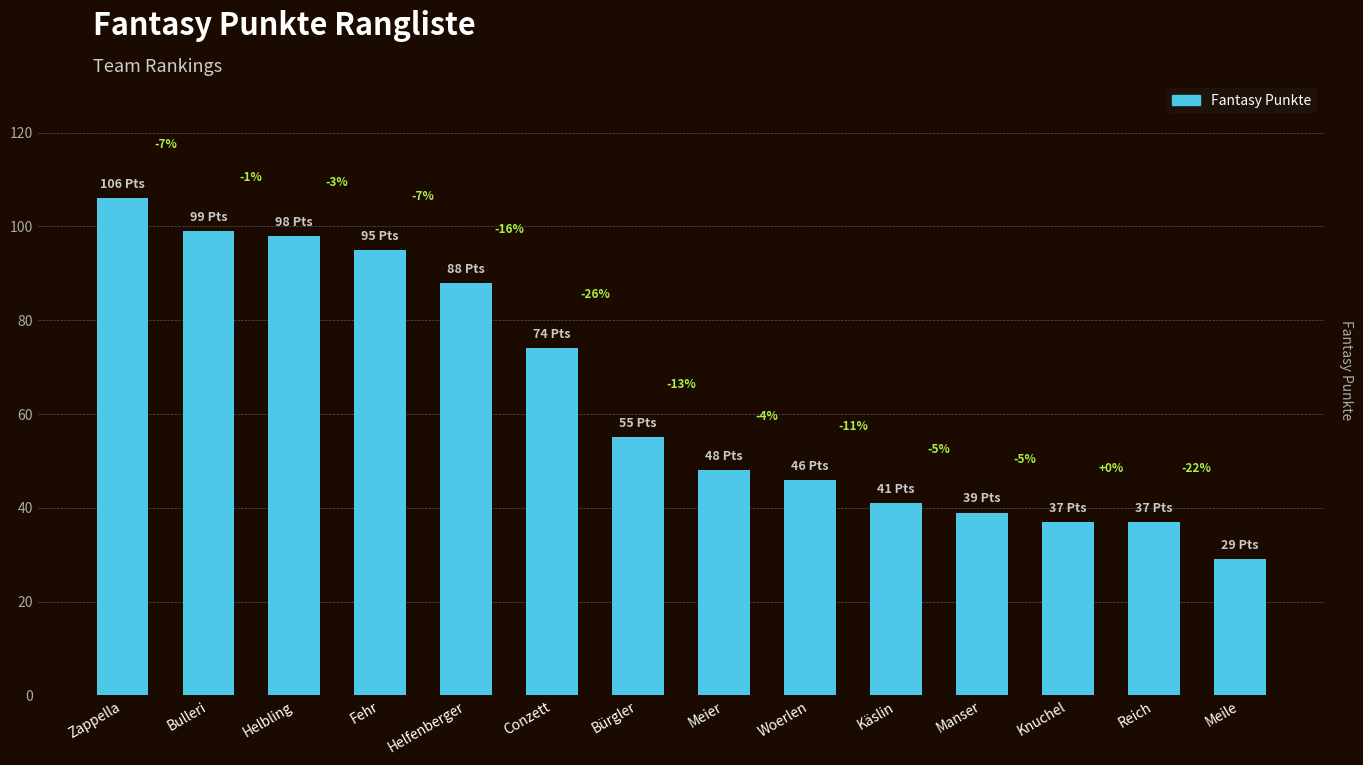

How many bars are there in total?

14